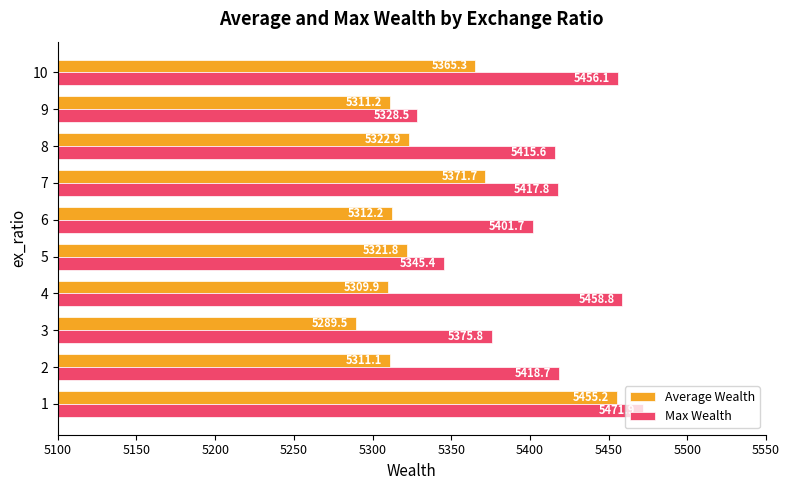

Where is Max Wealth nearest to the value 5400?

6